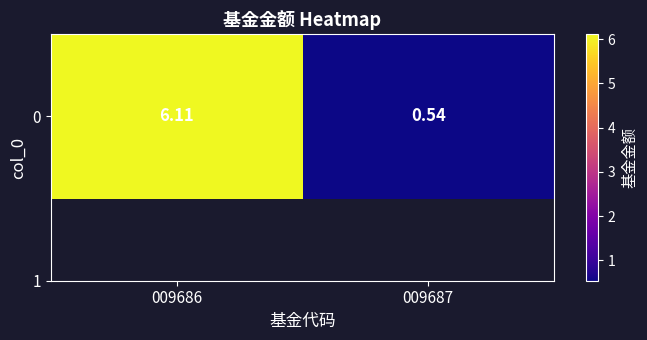

Is it true that the value at 009686 is 6.1?

True